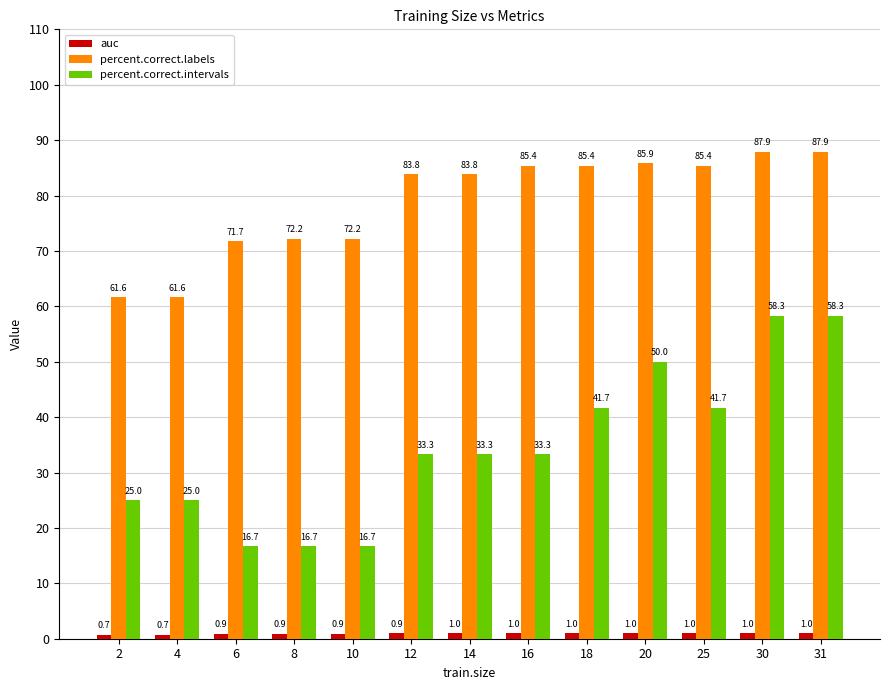

What is the smallest value displayed?

0.7